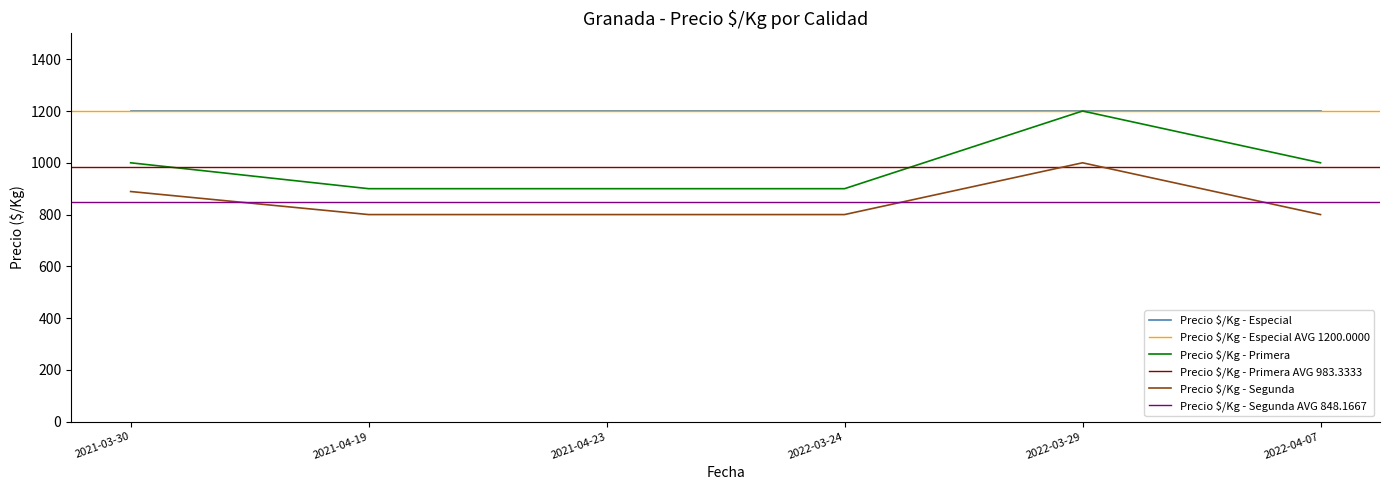

The value of Precio $/Kg - Primera at 2021-03-30 is 1792. True or false?

False